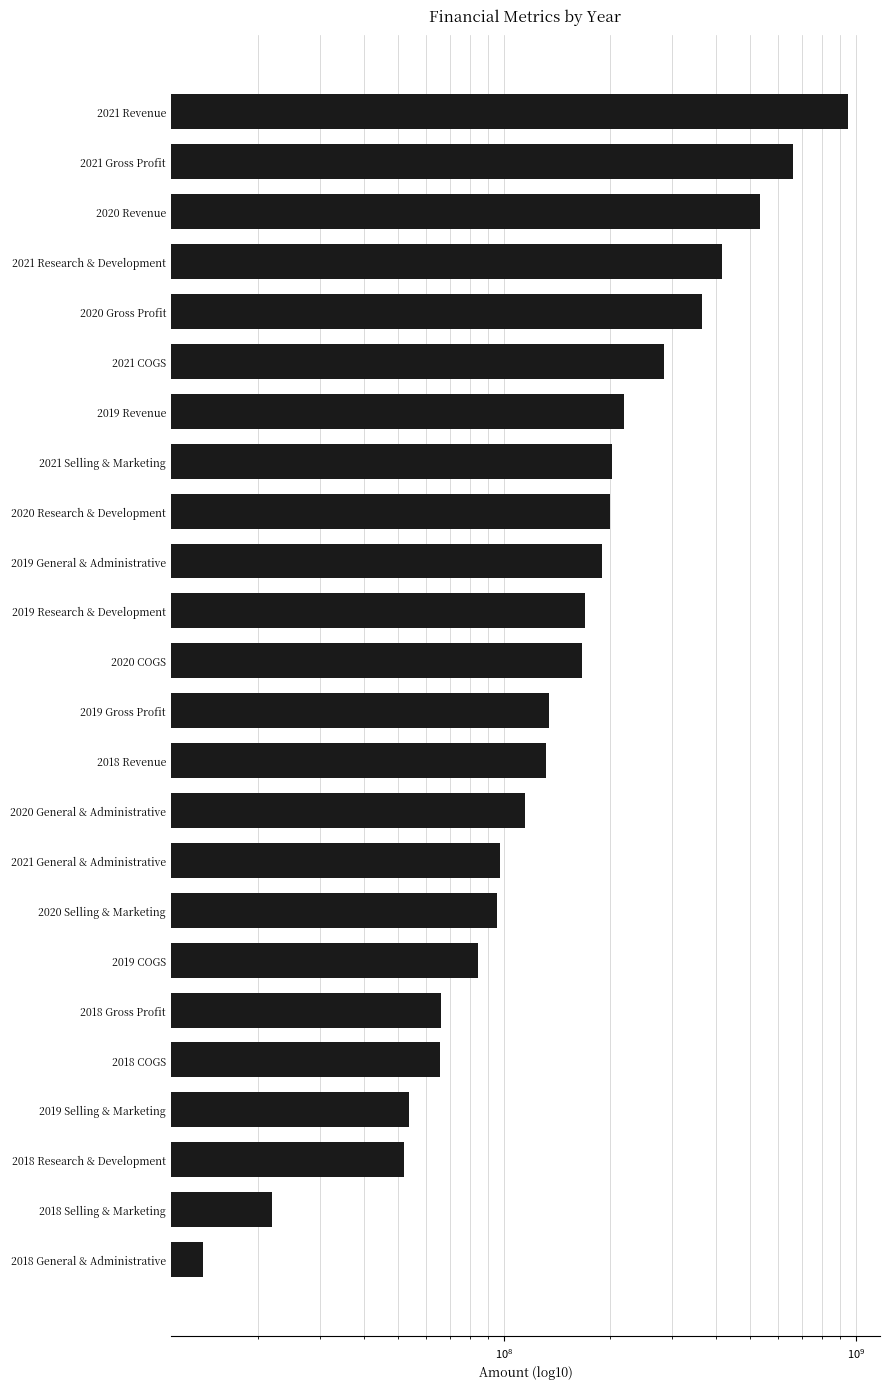

Does the chart contain stacked bars?

No